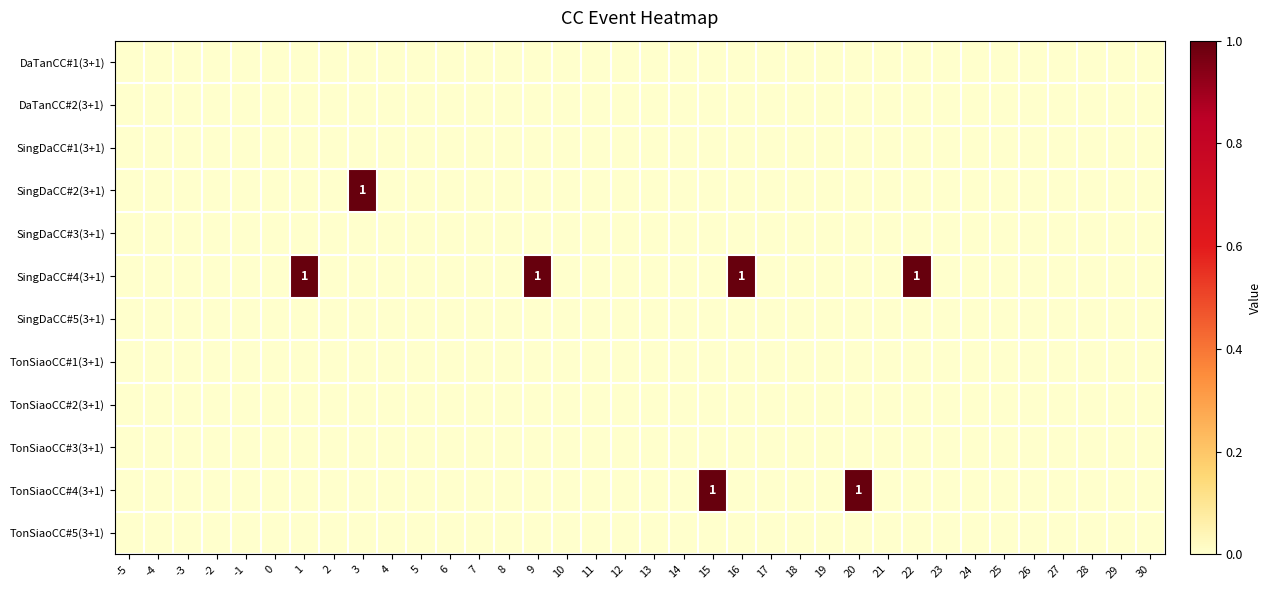

Where is SingDaCC#4(3+1) nearest to the value 0?

-5